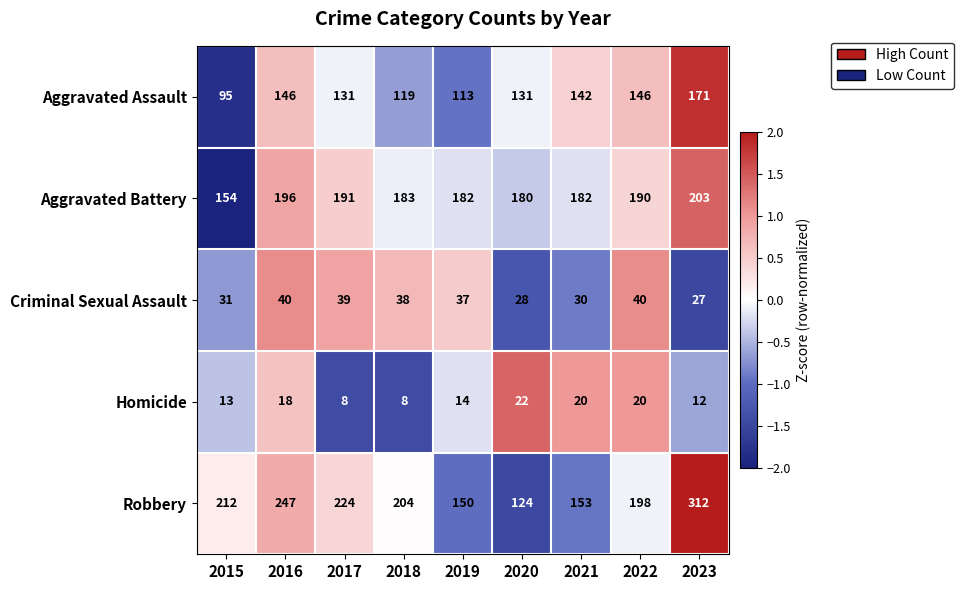

What is the spread (max minus min) of values at 2018?

196